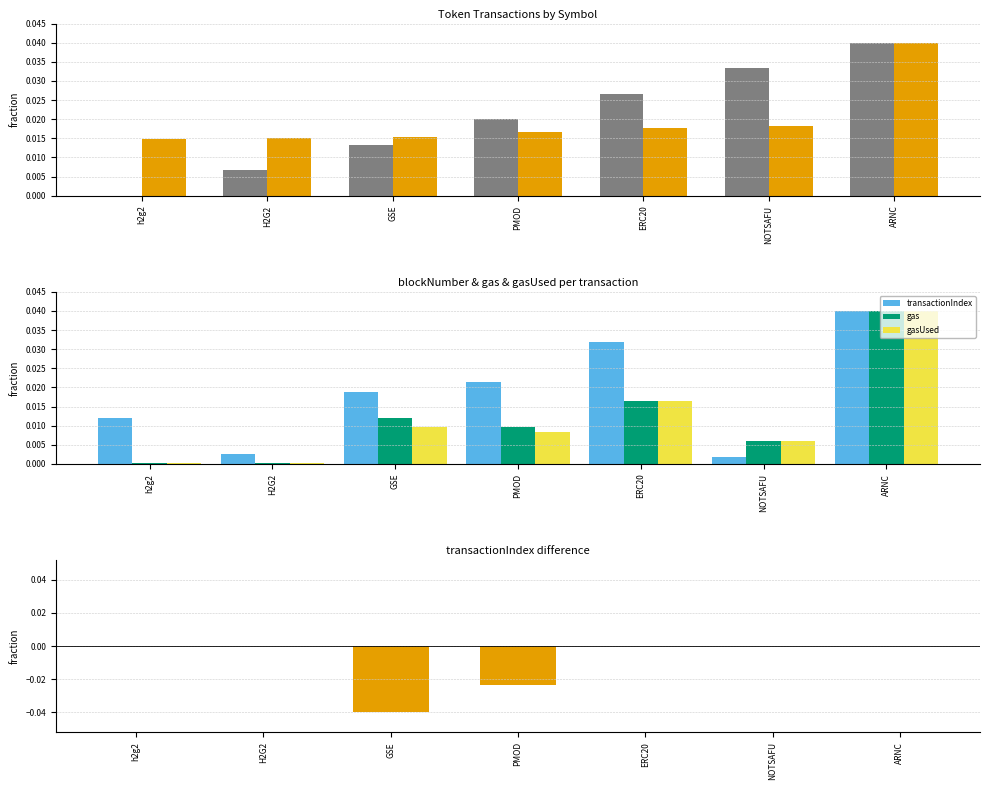

Is it true that gasUsed - gas equals 0.0 at h2g2?

True